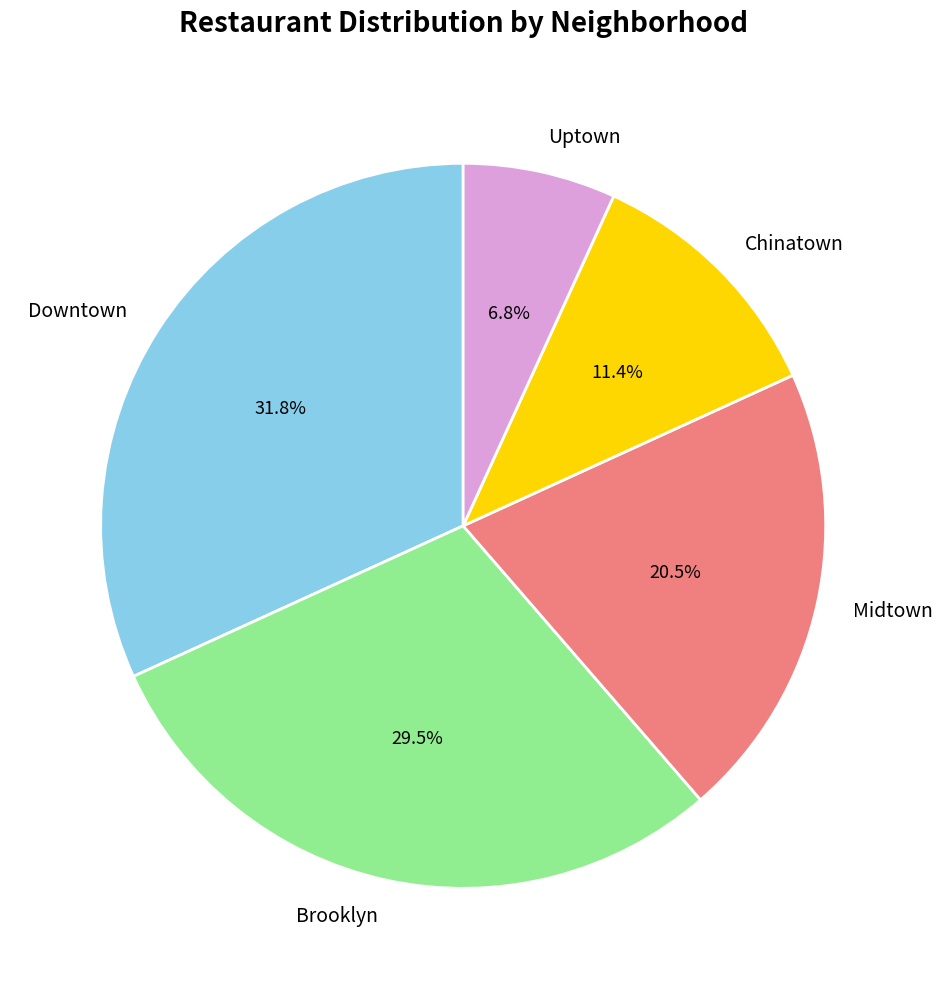

How many segments does this pie chart have?

5